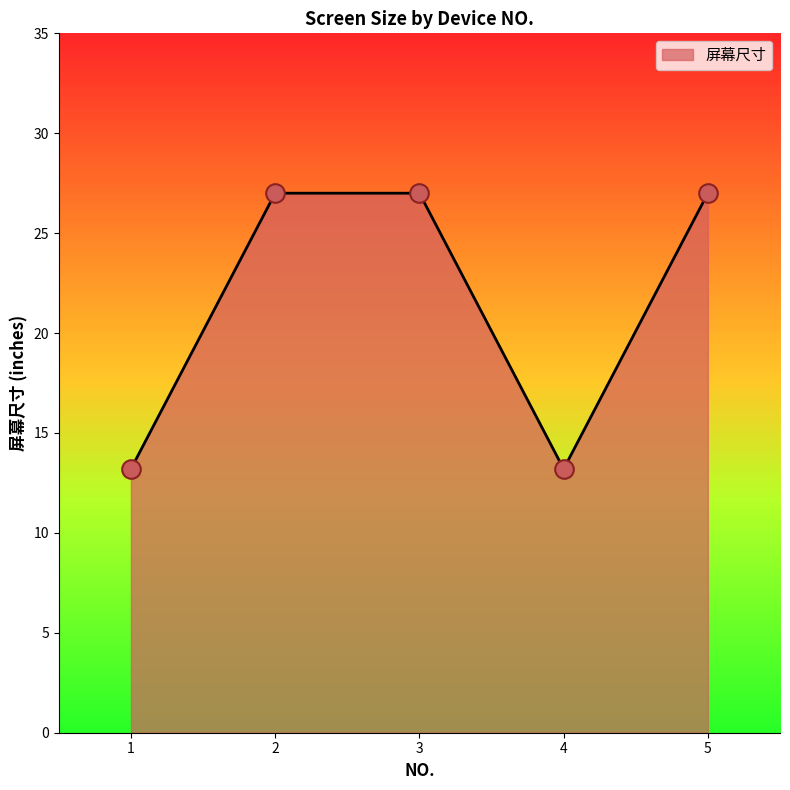

What is the ratio of the value at 3 to the value at 4?

2.0